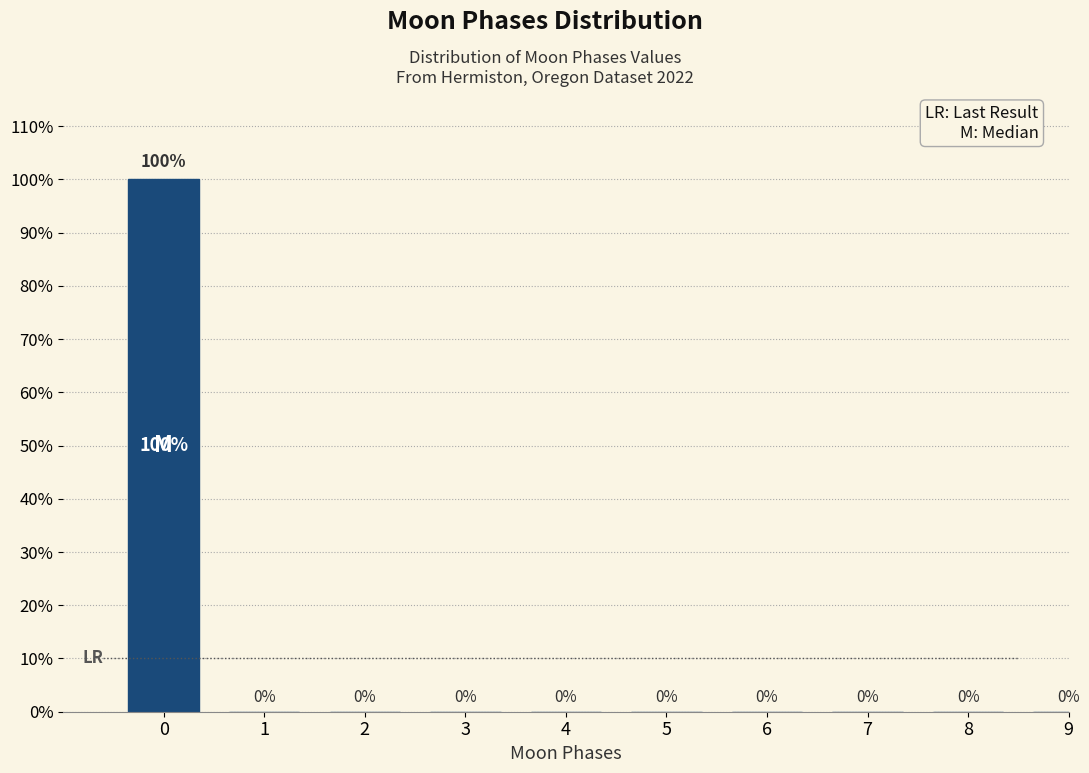

Reading left to right, what are all the values shown in this chart?

0=100	1=0	2=0	3=0	4=0	5=0	6=0	7=0	8=0	9=0